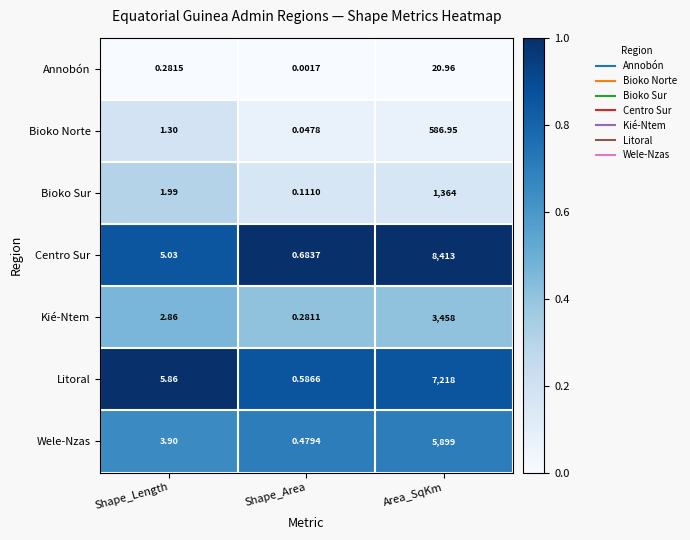

At which category is the sum across all series the highest?

Area_SqKm